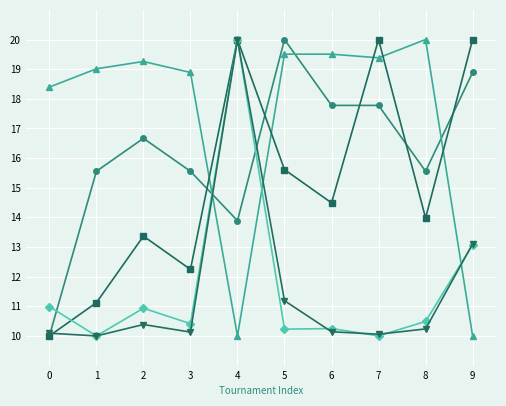

At which category is the sum across all series the highest?

4